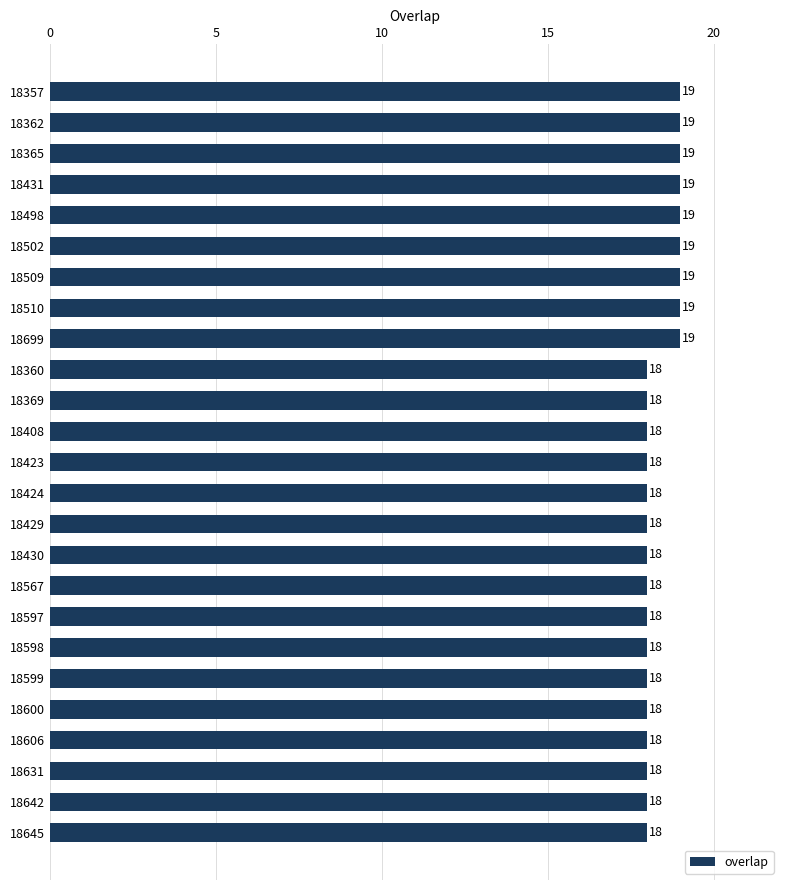

Reading top to bottom, list all the values displayed in this chart.

19	19	19	19	19	19	19	19	19	18	18	18	18	18	18	18	18	18	18	18	18	18	18	18	18